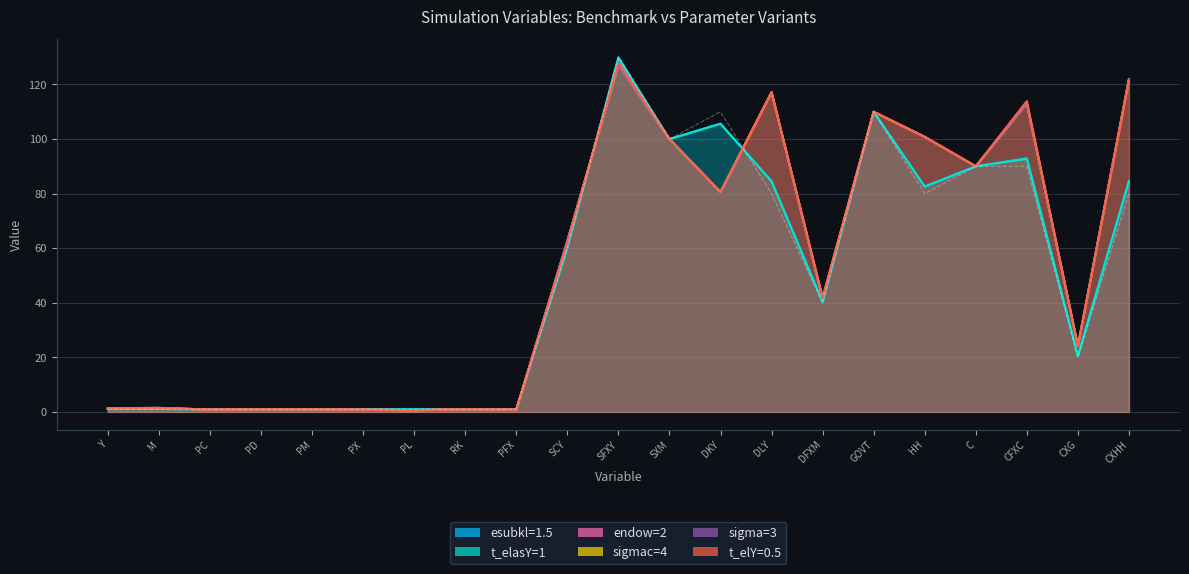

In sigmac=4, how many points are higher than both neighbors (excluding endpoints)?

7